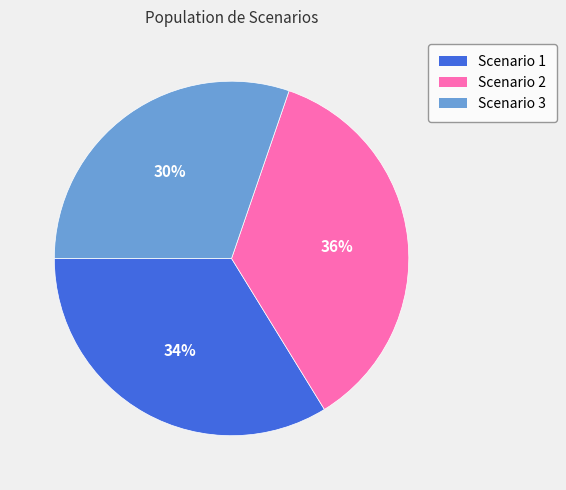

Which slice is the largest?

Scenario 2